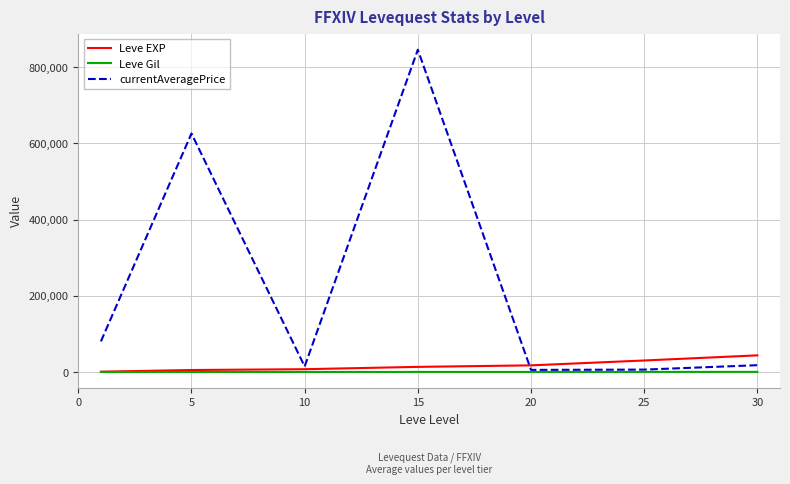

Rank the series by their maximum value, from highest to lowest.

currentAveragePrice, Leve EXP, Leve Gil